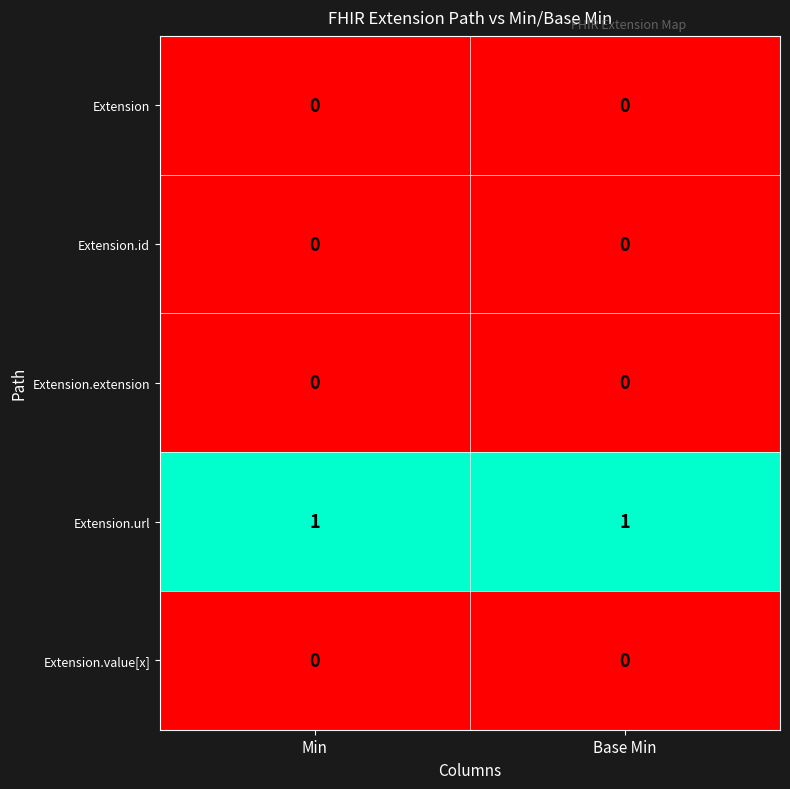

Is it true that Extension.extension equals 0 at Base Min?

True